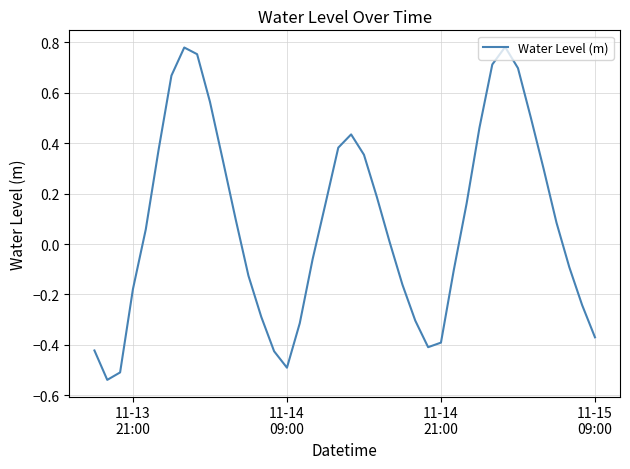

What is the difference between the maximum and minimum values?

1.3